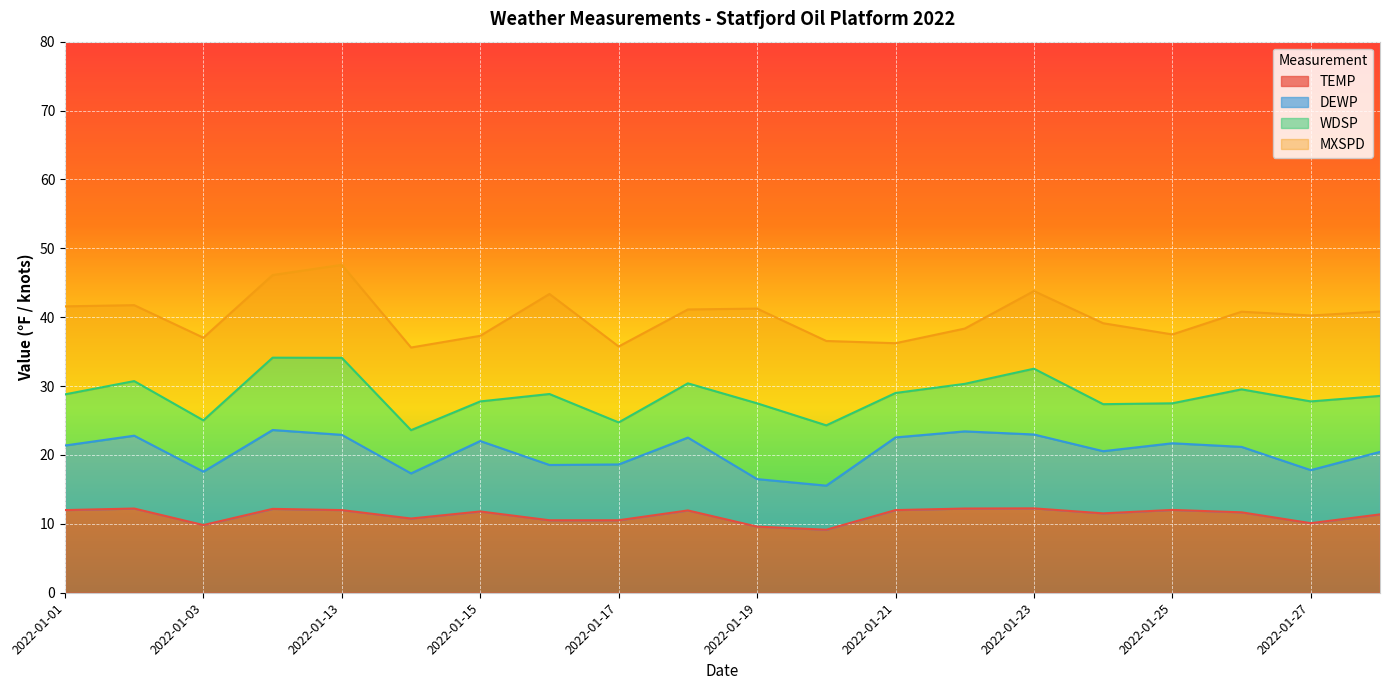

How many lines are shown in the chart?

4